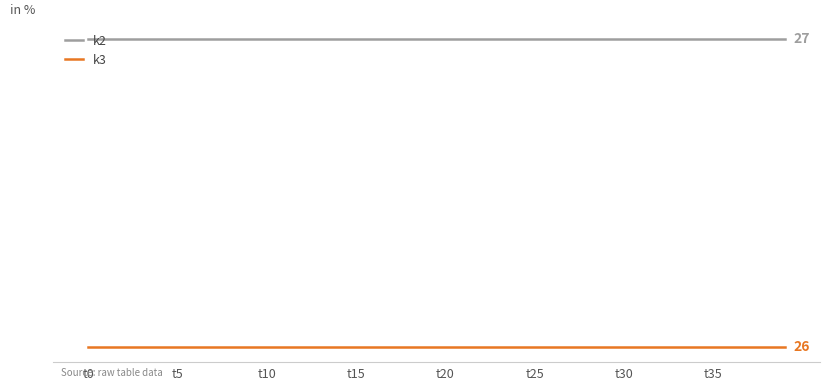

Does the chart display data point markers on the line(s)?

No